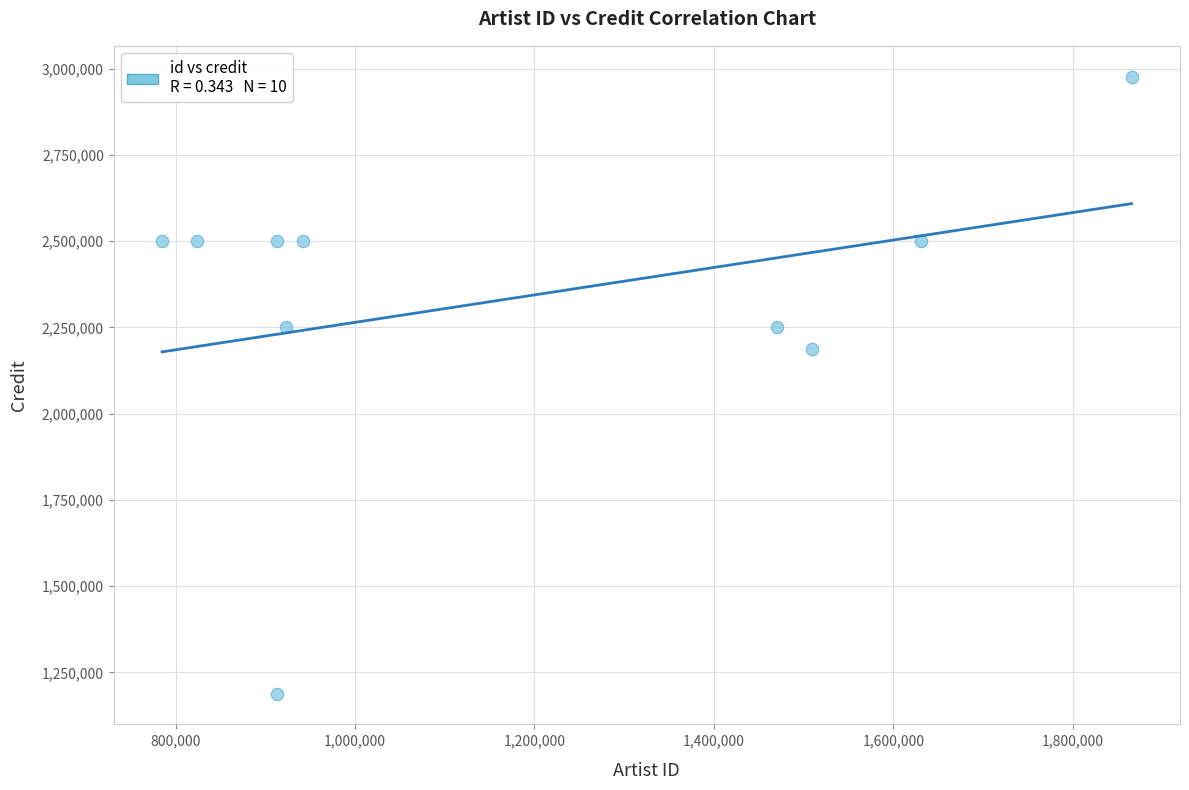

What is the range of X values (max minus min)?

1080706